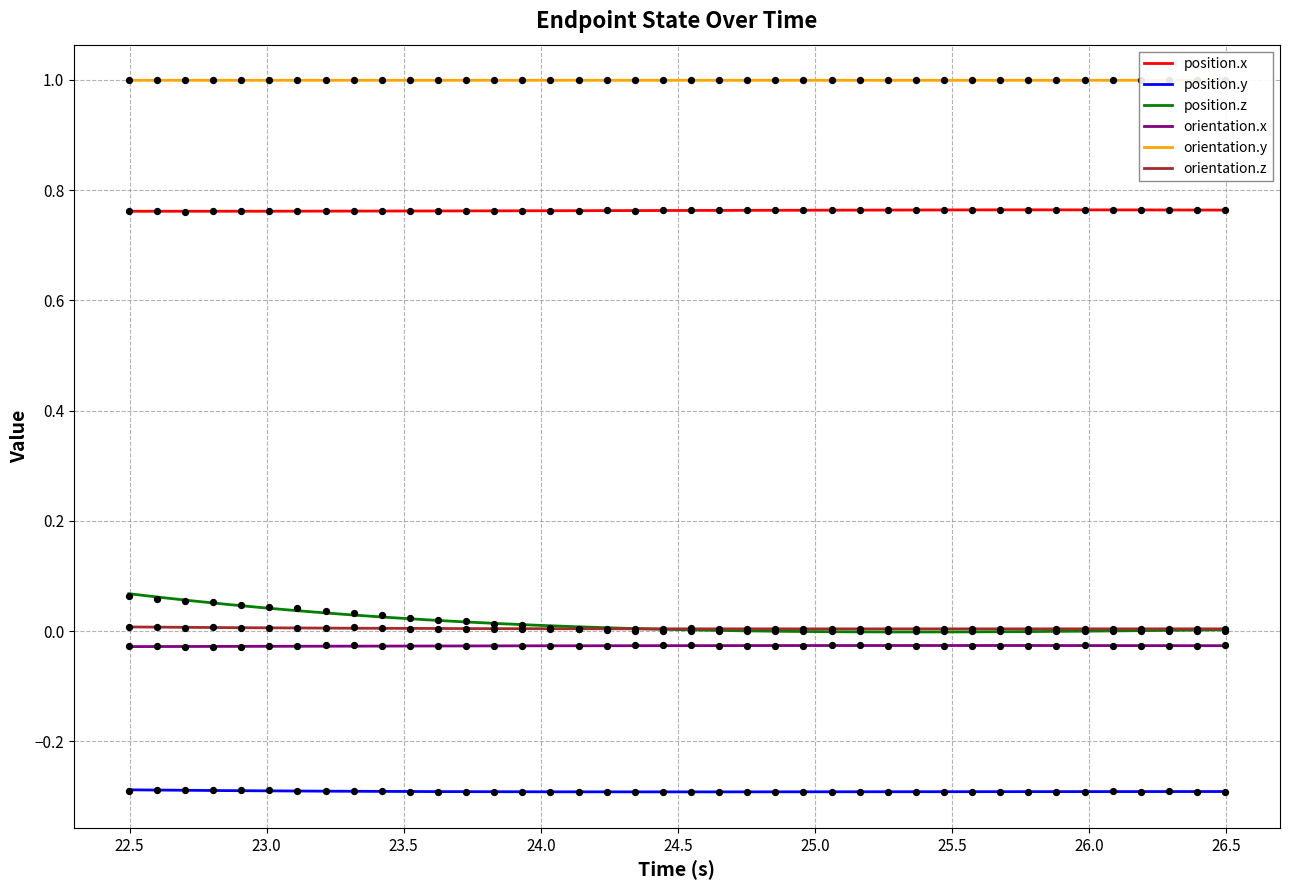

Which series reaches the minimum Y coordinate?

position.y